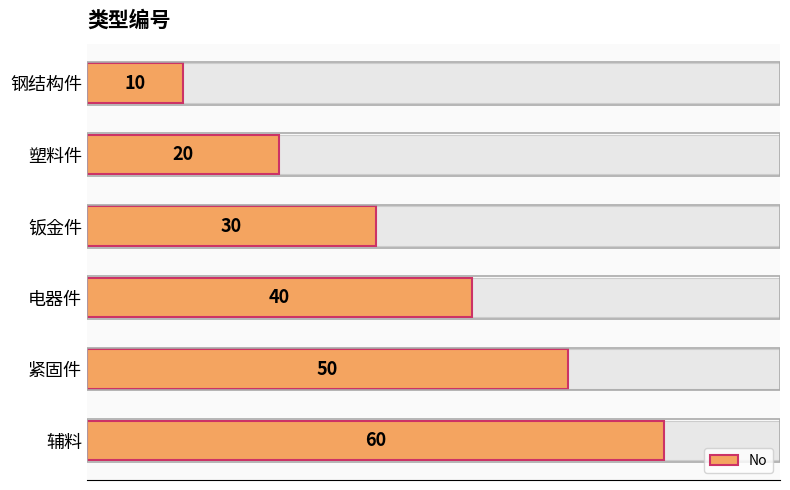

Count the number of data series in this chart.

1